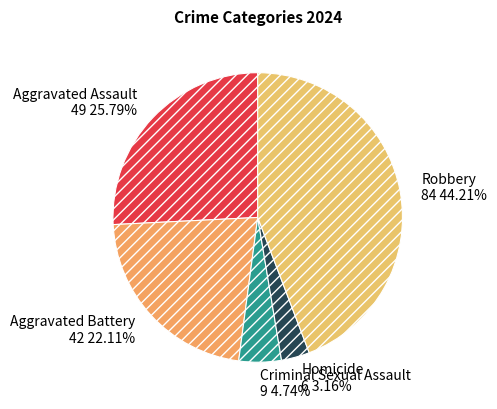

Combined, do Homicide and Robbery account for over 50%?

No